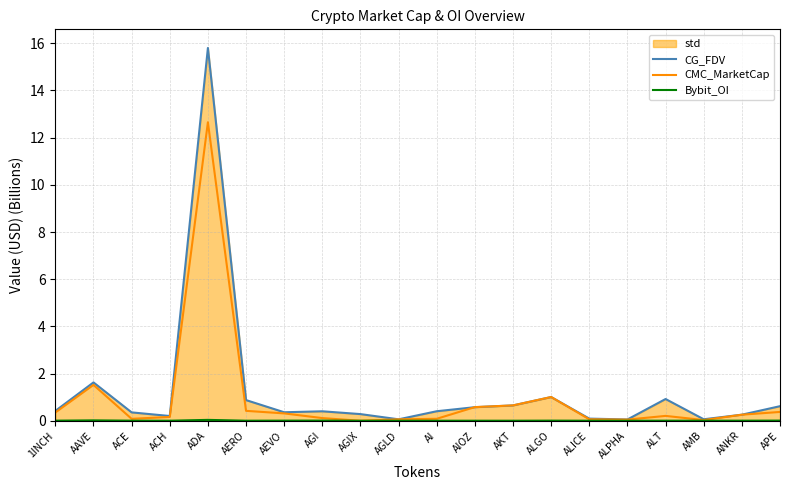

Reading left to right, what are all the values shown in this chart?

CG_FDV: 0.4	1.6	0.4	0.2	15.8	0.9	0.4	0.4	0.3	0.1	0.4	0.6	0.7	1.0	0.1	0.1	0.9	0.1	0.3	0.6
CMC_MarketCap: 0.3	1.5	0.1	0.2	12.7	0.4	0.3	0.1	0.0	0.1	0.1	0.6	0.7	1.0	0.1	0.0	0.2	0.0	0.3	0.4
Bybit_OI: 0.0	0.0	0.0	0.0	0.0	0.0	0.0	0.0	0.0	0.0	0.0	0.0	0.0	0.0	0.0	0.0	0.0	0.0	0.0	0.0